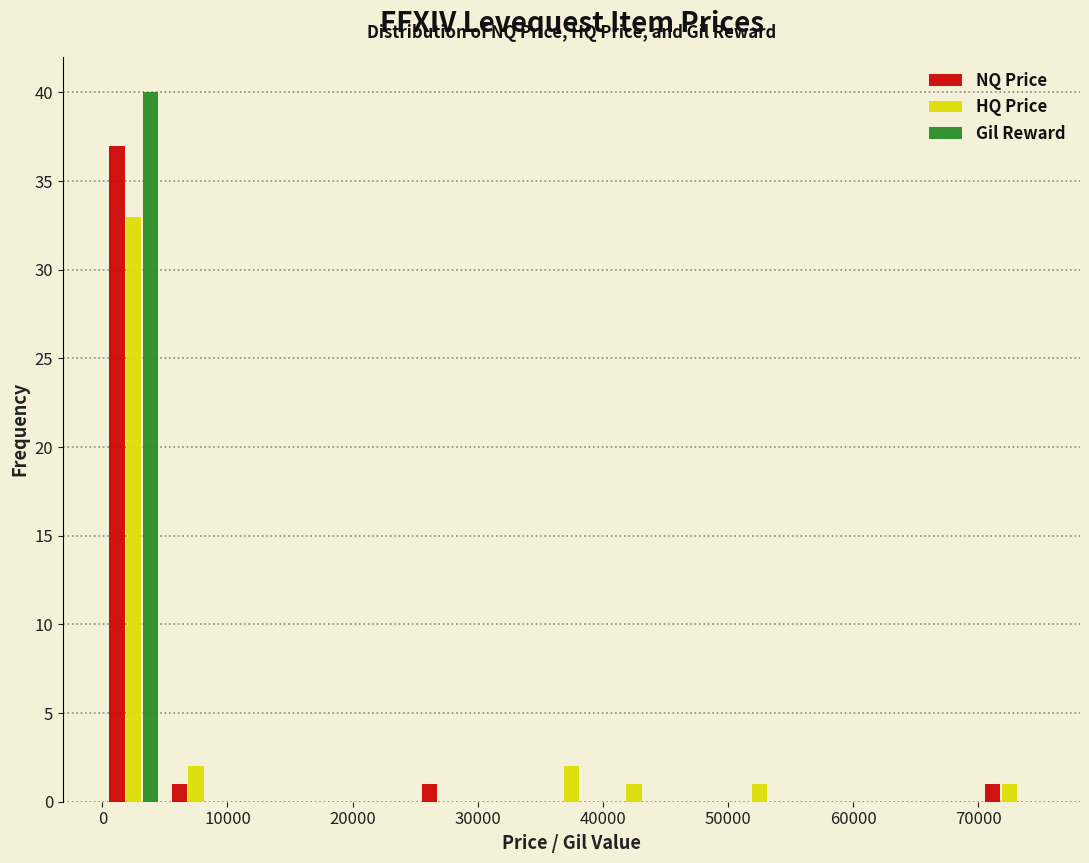

What is the height of the NQ Price bar covering 70000 to 75000 on the x-axis? Neither the bar edges nor the heights are printed on the chart, so give them approximately, as read against the axes.

1